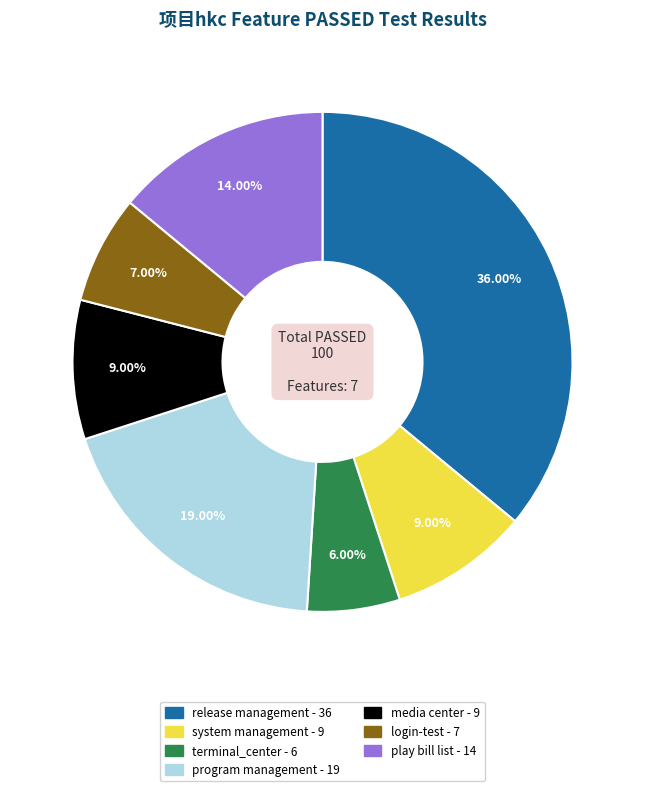

To the nearest percent, what is the combined percentage of login-test and terminal_center?

13%